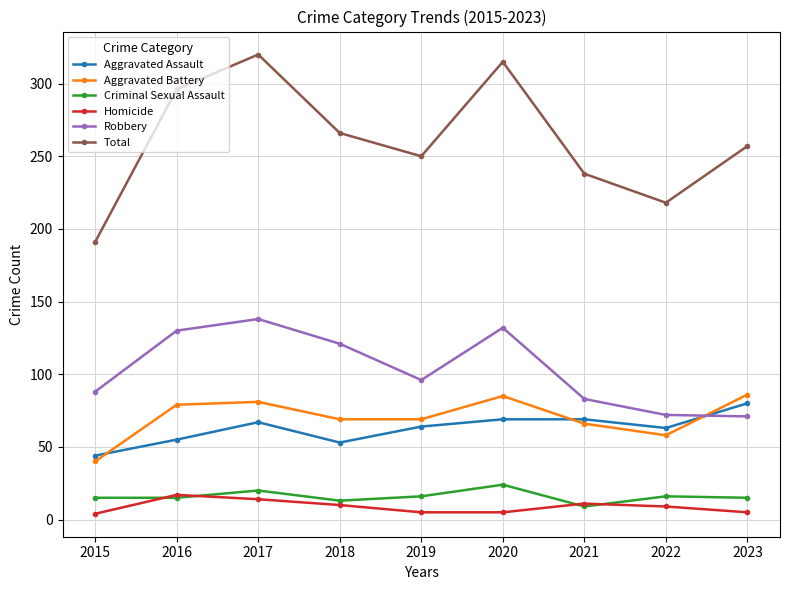

What is the difference between the Total values at 2019 and 2023?

7